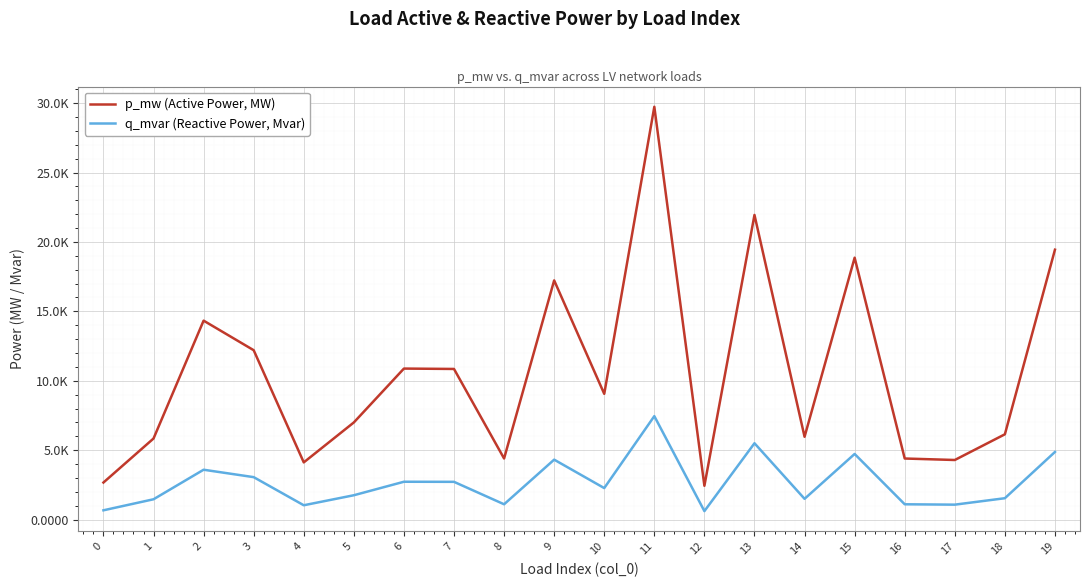

What are all the series names shown in the legend?

p_mw (Active Power, MW), q_mvar (Reactive Power, Mvar)